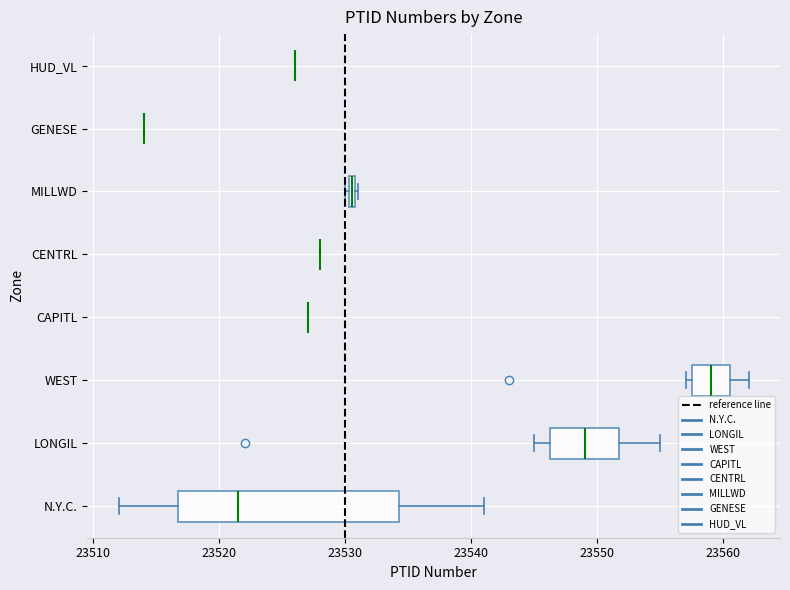

Which box is the widest, from its left edge to its right edge?

N.Y.C.